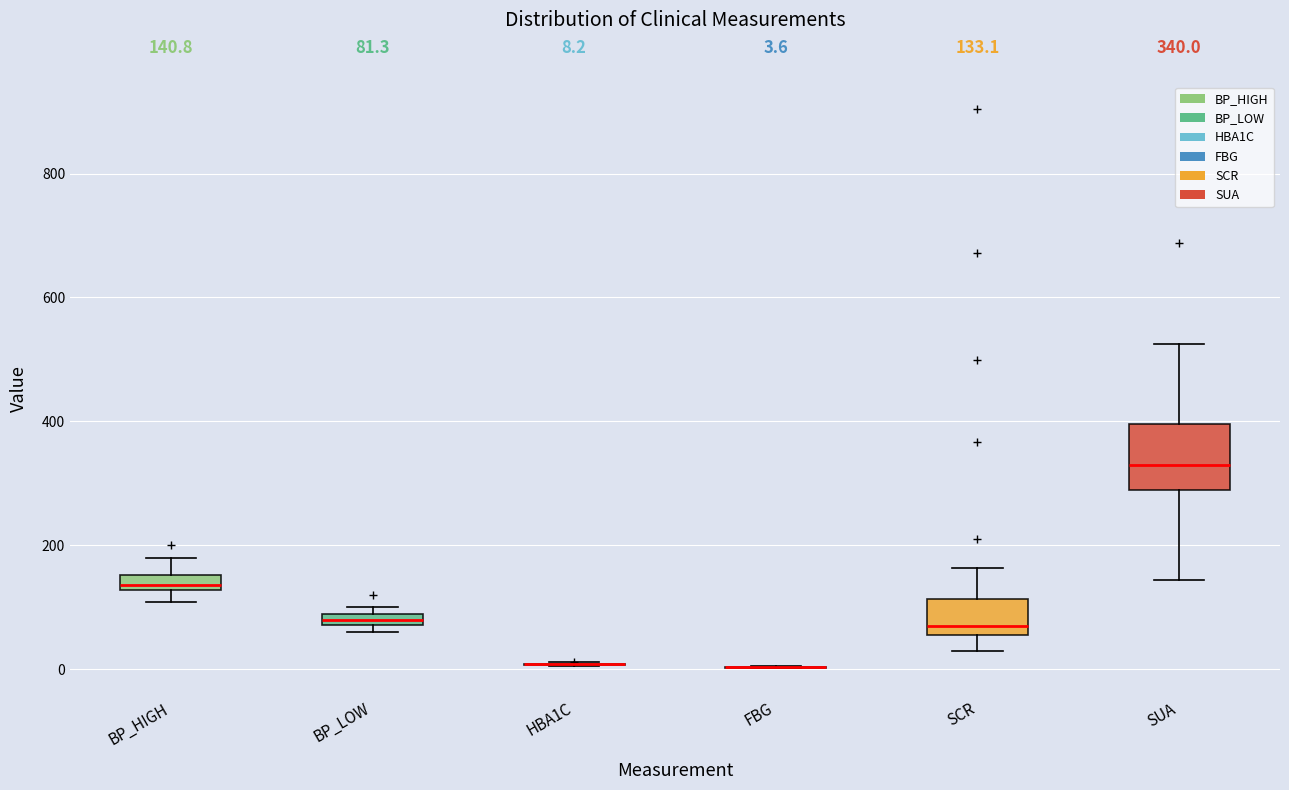

Comparing the boxes themselves (not the whiskers), which one is the tallest?

SUA